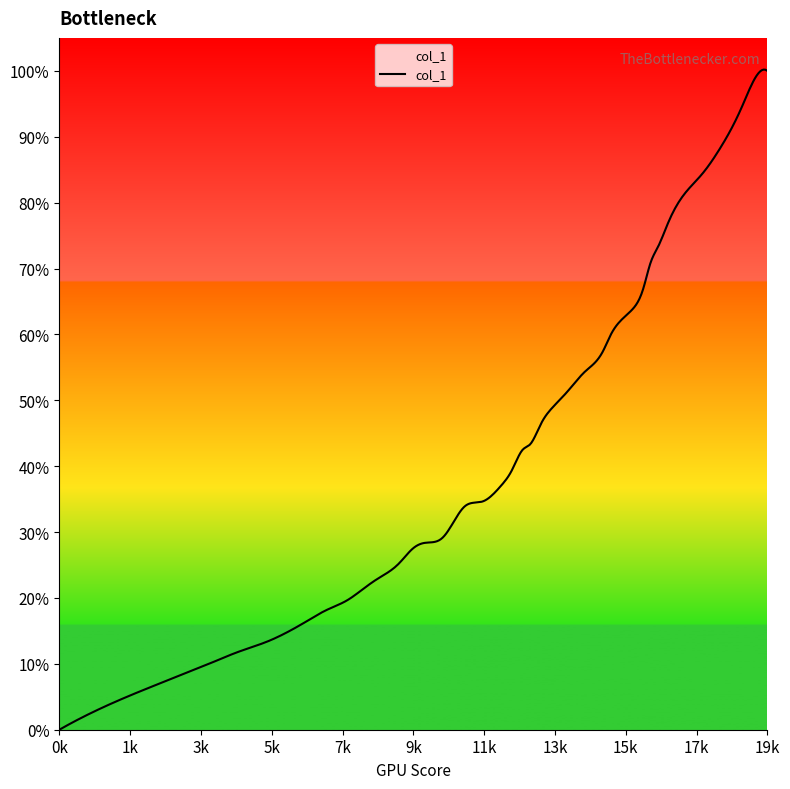

Does the chart have visible grid lines?

No